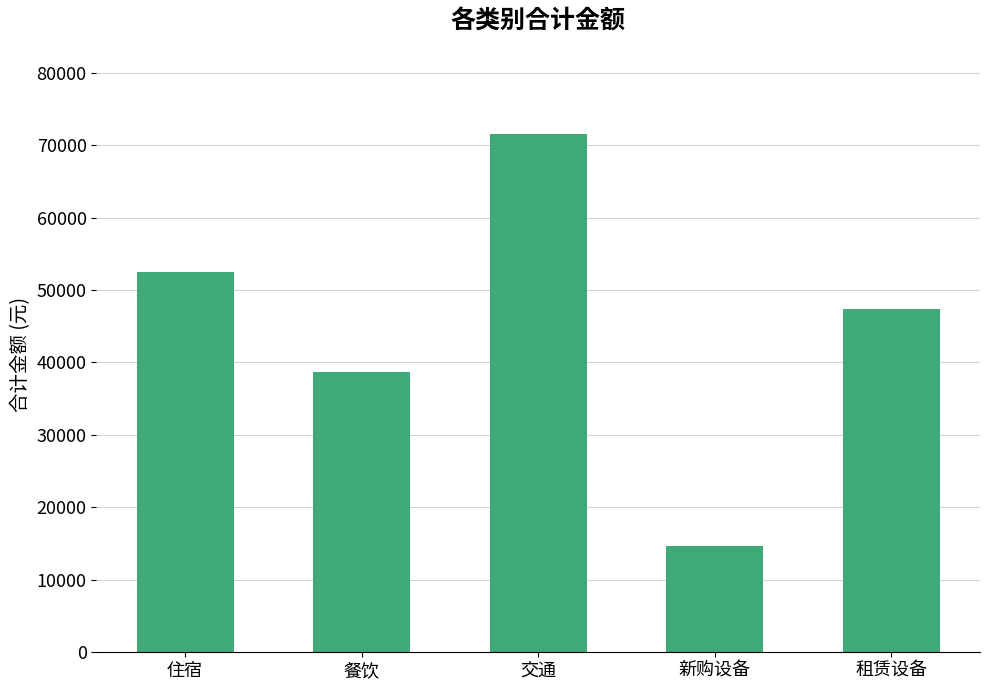

What is the value of the 2nd bar from the left?

38687.7